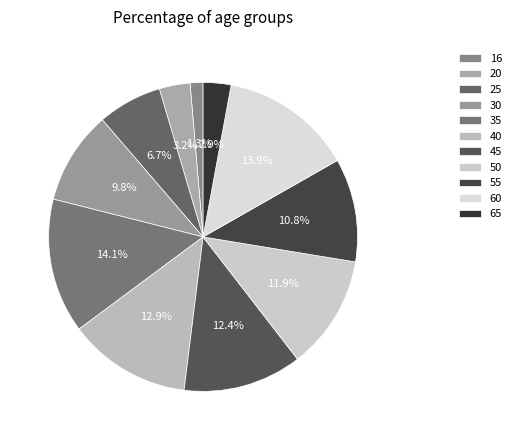

Combined, do 60 and 35 account for over 50%?

No